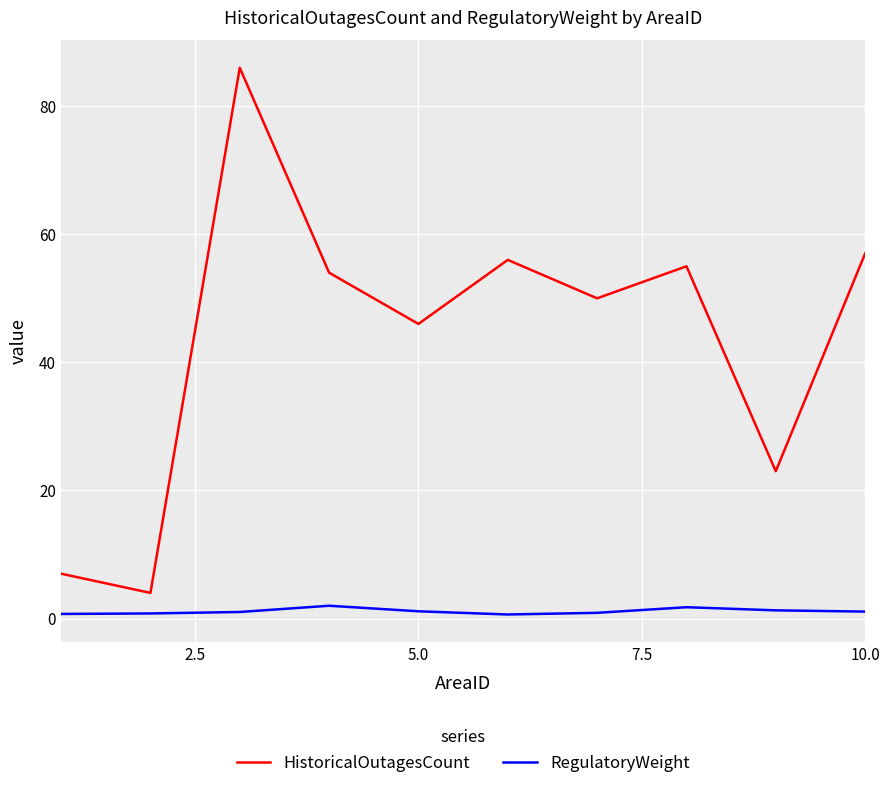

True or false: RegulatoryWeight and HistoricalOutagesCount intersect in this chart.

False